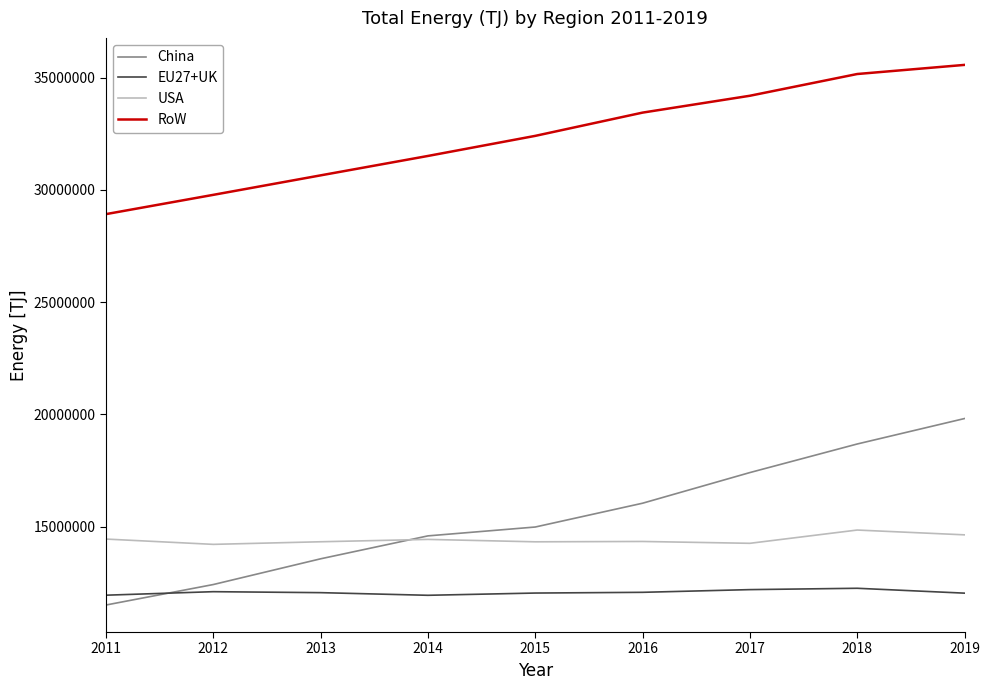

What is the spread (max minus min) of values at 2019?

23527343